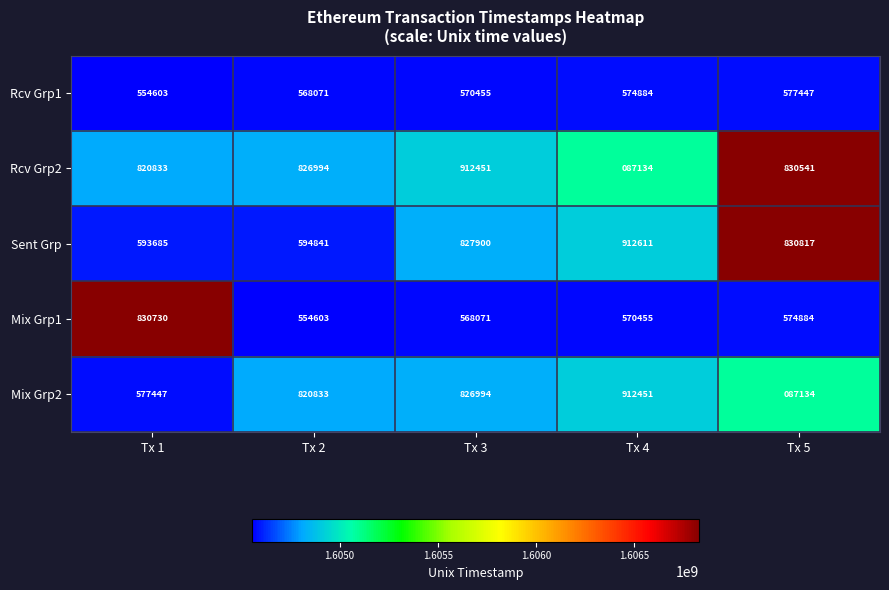

The Rcv Grp1 series shows 960096 at Tx 4. True or false?

False